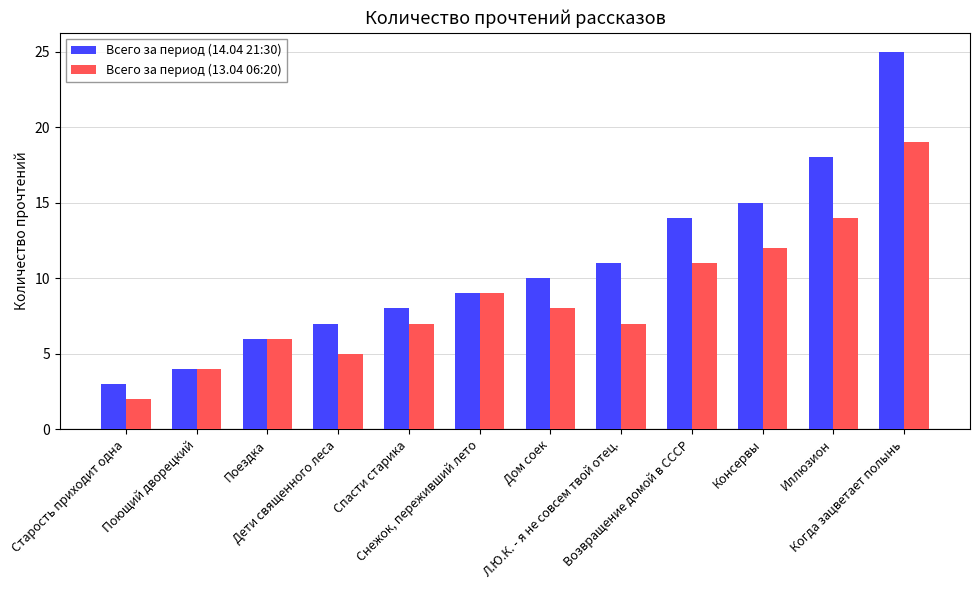

What are all the series names shown in the legend?

Всего за период (14.04 21:30), Всего за период (13.04 06:20)